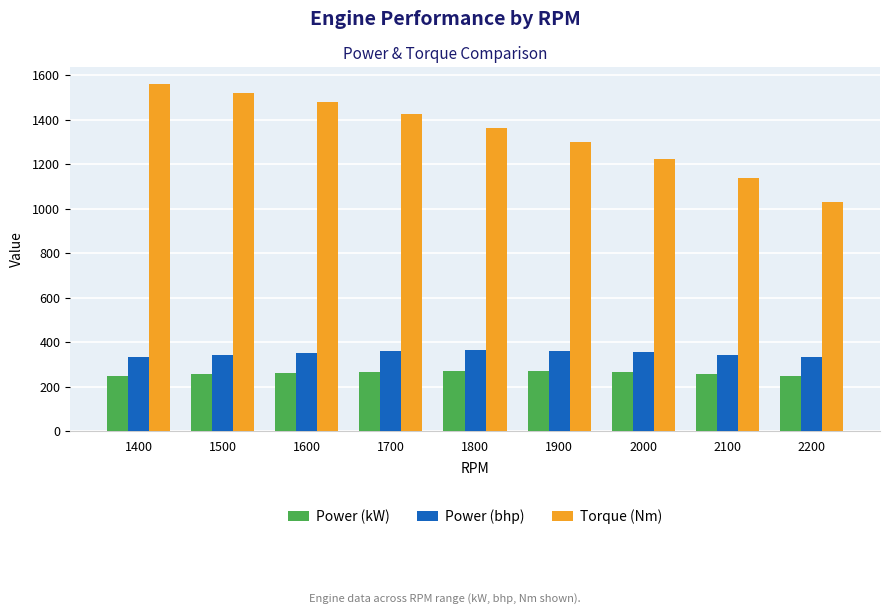

What is the minimum value shown in the chart?

248.3